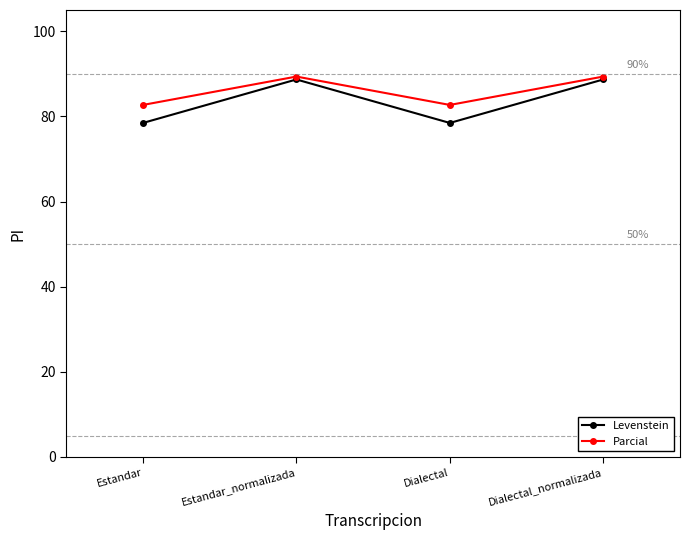

How many data points in Parcial are less than 89?

2